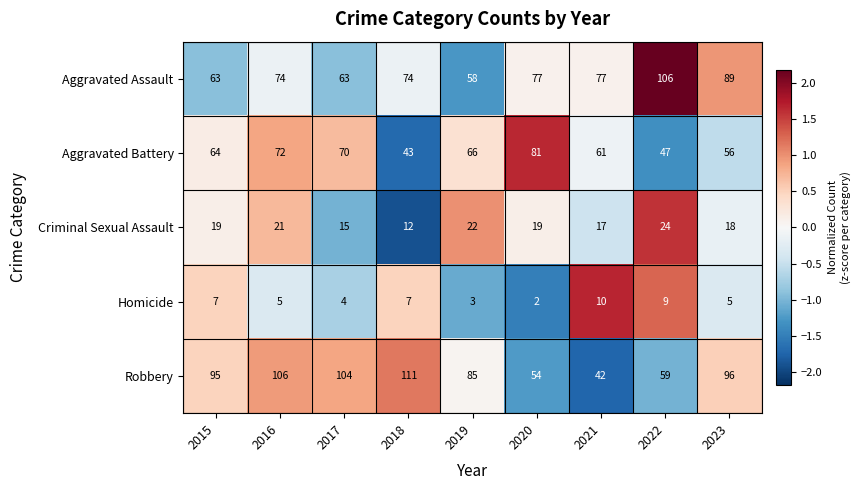

Which category has the highest value across all series?

2018